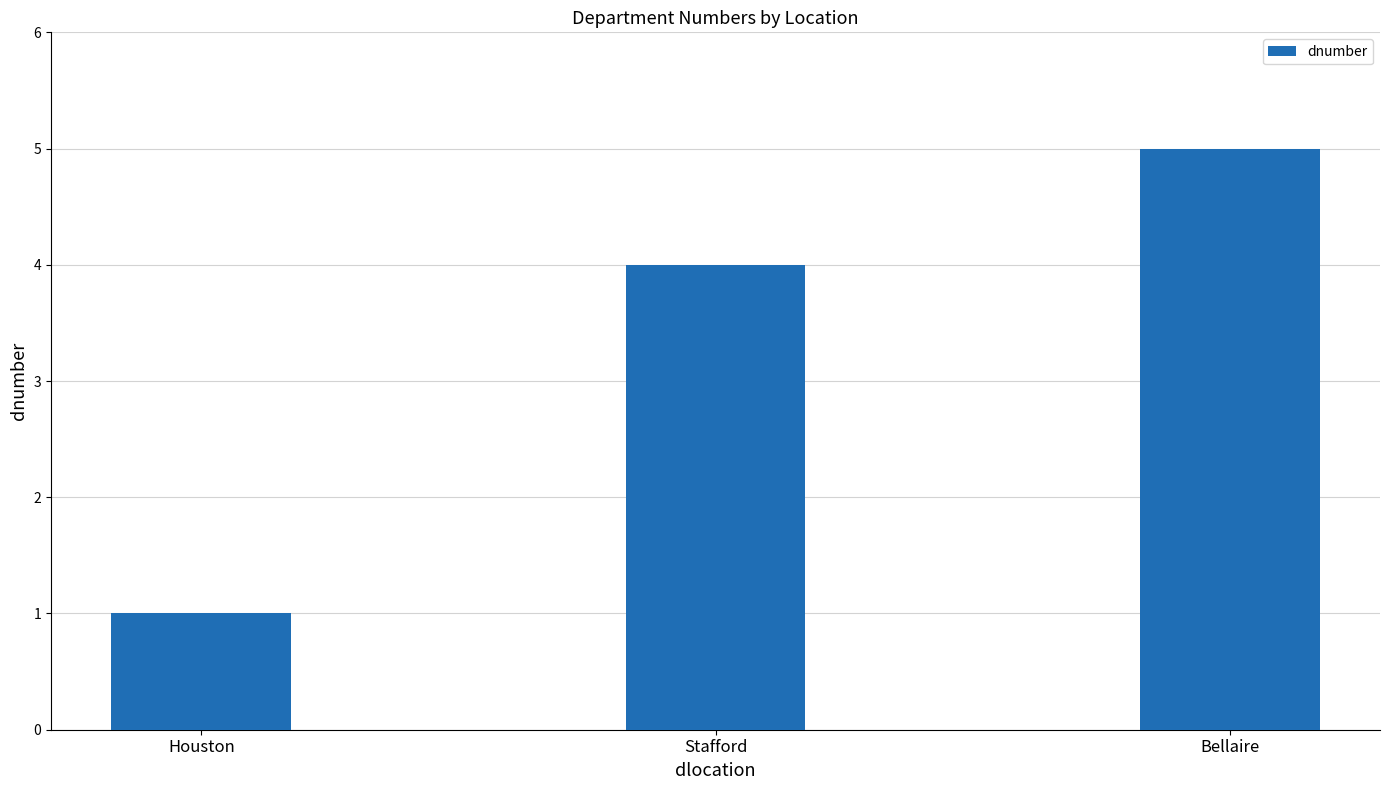

What is the value of the 3rd bar from the left?

5